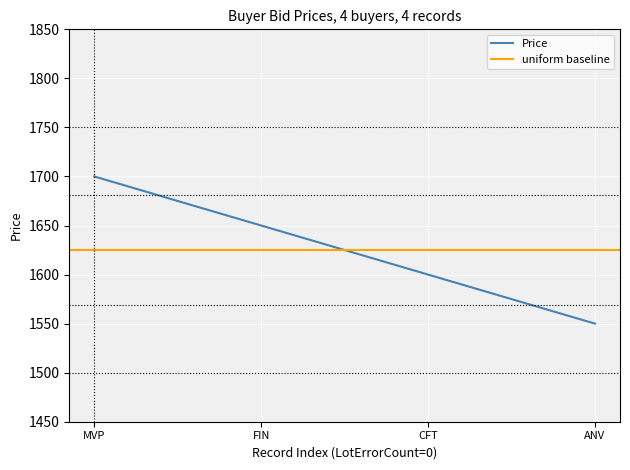

Between 0 and 0, which series saw the biggest shift?

Price